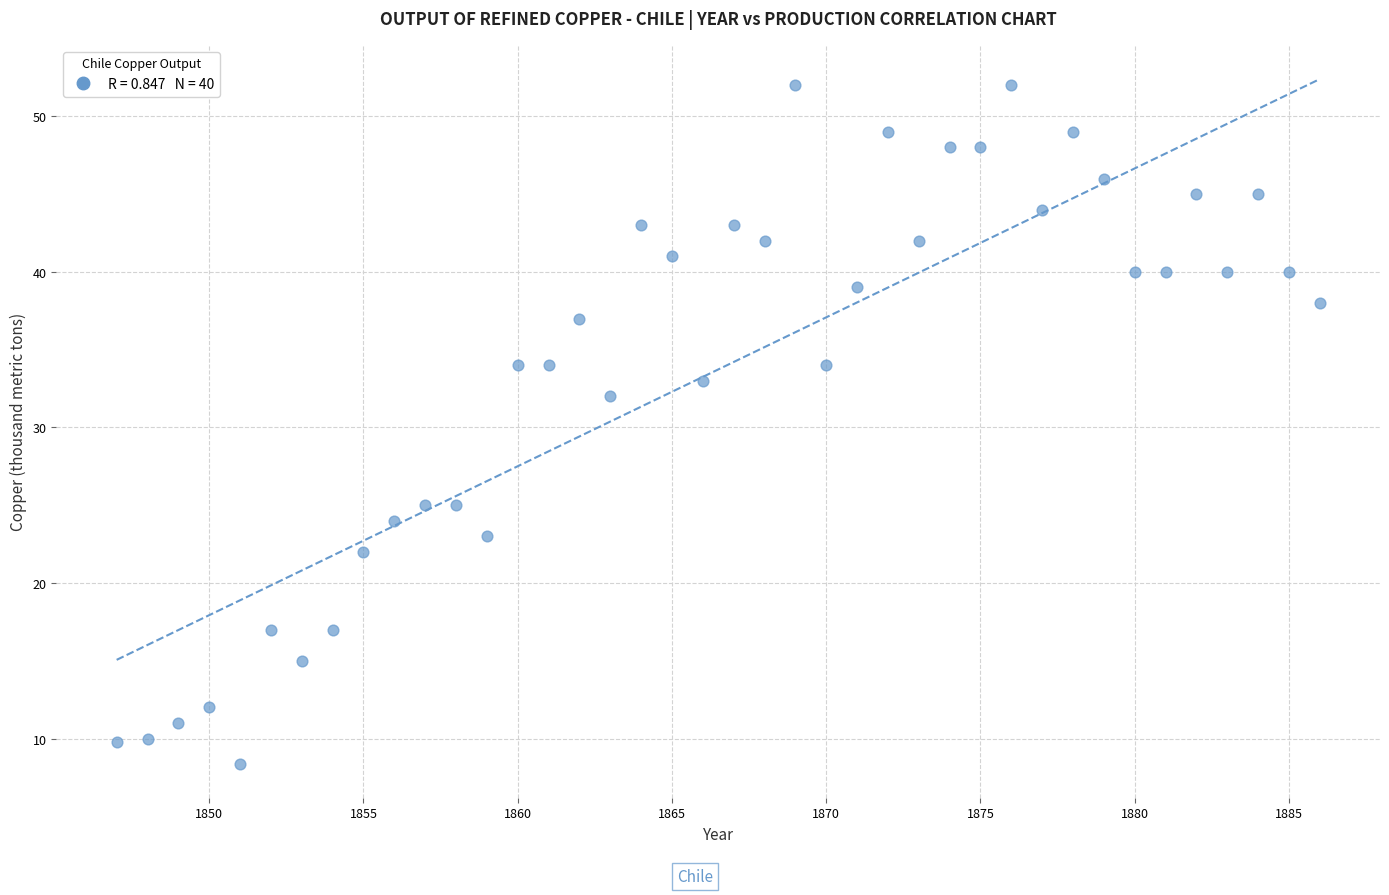

What Y value in the scatter plot is closest to 30?

32.0